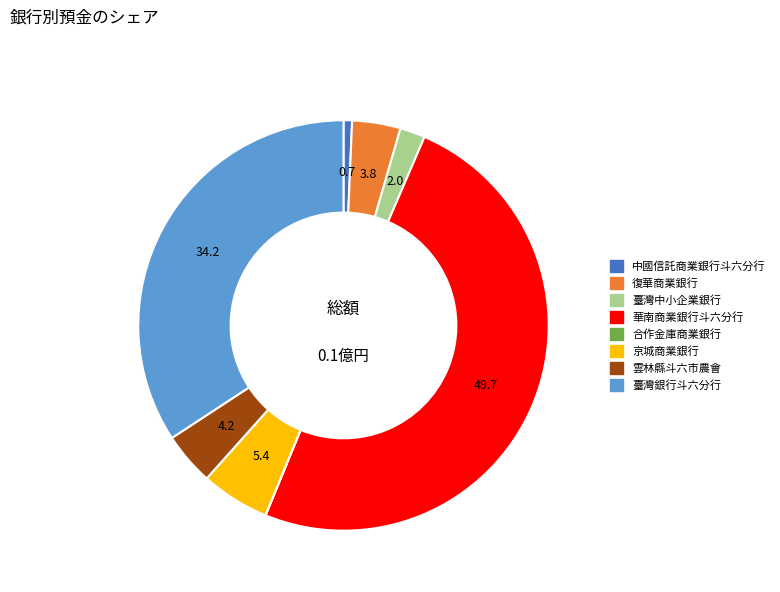

Which has a higher value, 臺灣中小企業銀行 or 華南商業銀行斗六分行?

華南商業銀行斗六分行